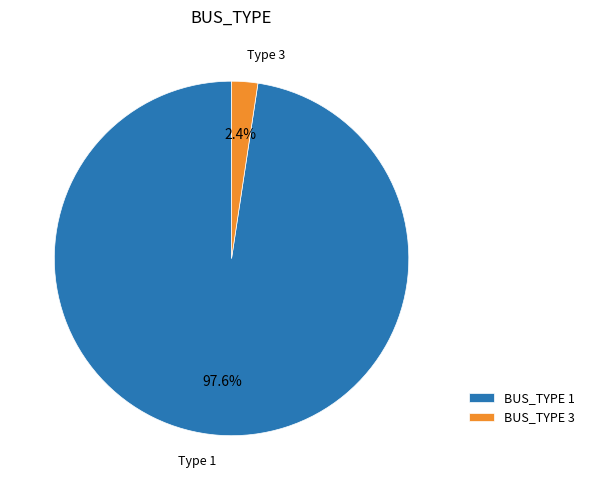

Which category accounts for the majority?

BUS_TYPE 1